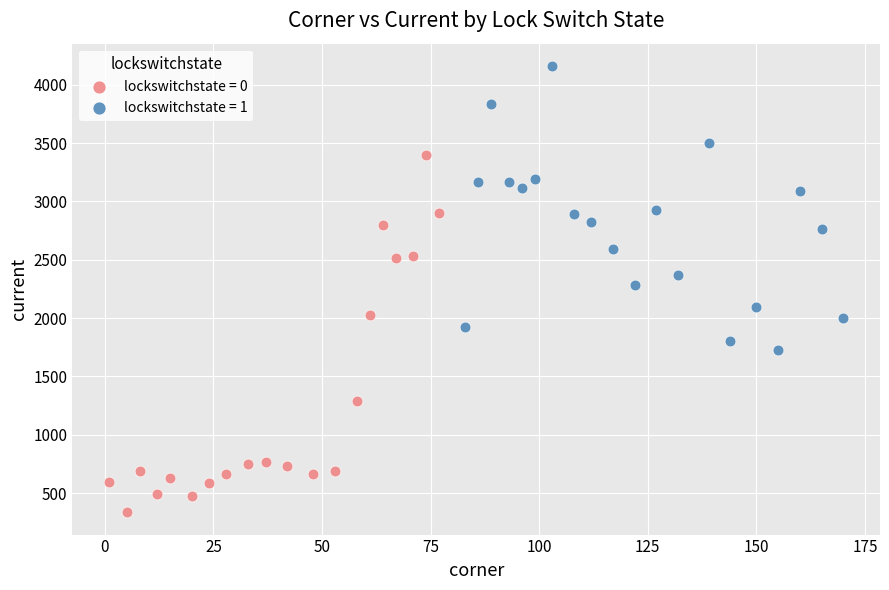

Which series contains the lowest Y value?

lockswitchstate = 0